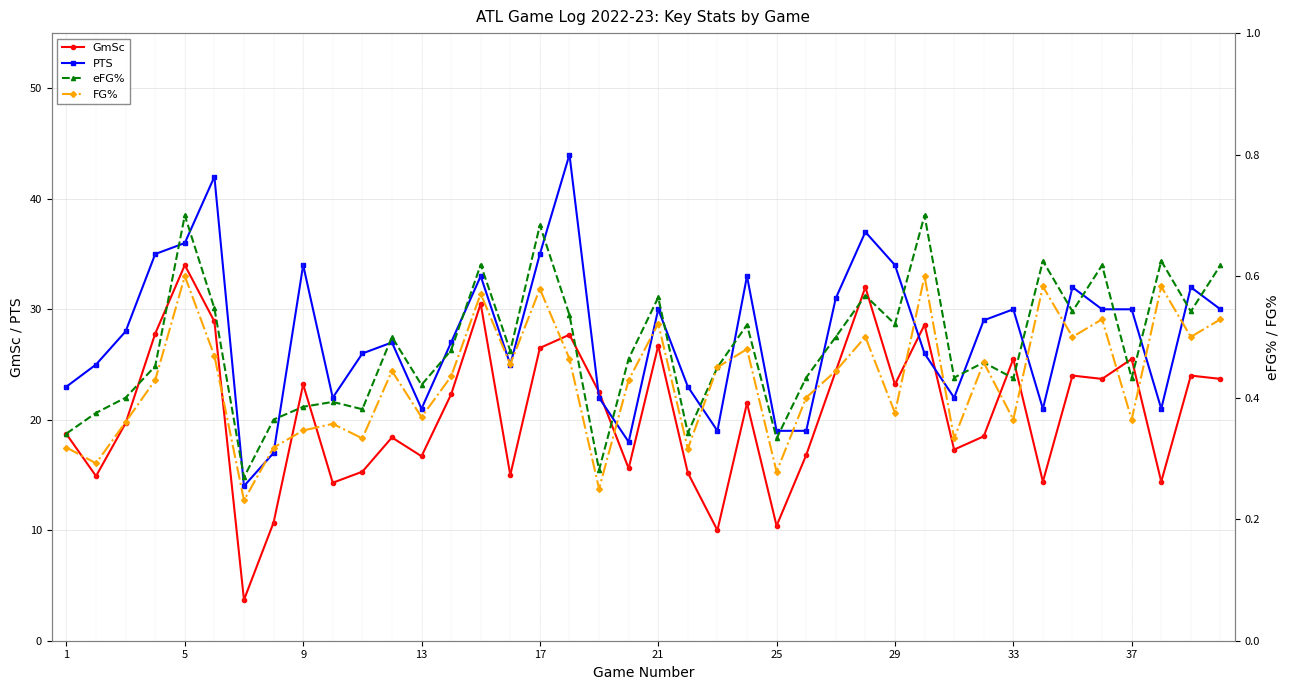

Reading right to left, what are all the values shown in this chart?

GmSc: 23.7	24.0	14.4	25.5	23.7	24.0	14.4	25.5	18.5	17.3	28.6	23.2	32.0	24.4	16.8	10.4	21.5	10.0	15.2	26.7	15.6	22.5	27.7	26.5	15.0	30.5	22.3	16.7	18.4	15.3	14.3	23.2	10.7	3.7	28.9	34.0	27.8	19.7	14.9	18.7
PTS: 30.0	32.0	21.0	30.0	30.0	32.0	21.0	30.0	29.0	22.0	26.0	34.0	37.0	31.0	19.0	19.0	33.0	19.0	23.0	30.0	18.0	22.0	44.0	35.0	25.0	33.0	27.0	21.0	27.0	26.0	22.0	34.0	17.0	14.0	42.0	36.0	35.0	28.0	25.0	23.0
eFG%: 0.6	0.5	0.6	0.4	0.6	0.5	0.6	0.4	0.5	0.4	0.7	0.5	0.6	0.5	0.4	0.3	0.5	0.5	0.3	0.6	0.5	0.3	0.5	0.7	0.5	0.6	0.5	0.4	0.5	0.4	0.4	0.4	0.4	0.3	0.5	0.7	0.5	0.4	0.4	0.3
FG%: 0.5	0.5	0.6	0.4	0.5	0.5	0.6	0.4	0.5	0.3	0.6	0.4	0.5	0.4	0.4	0.3	0.5	0.5	0.3	0.5	0.4	0.2	0.5	0.6	0.5	0.6	0.4	0.4	0.4	0.3	0.4	0.3	0.3	0.2	0.5	0.6	0.4	0.4	0.3	0.3